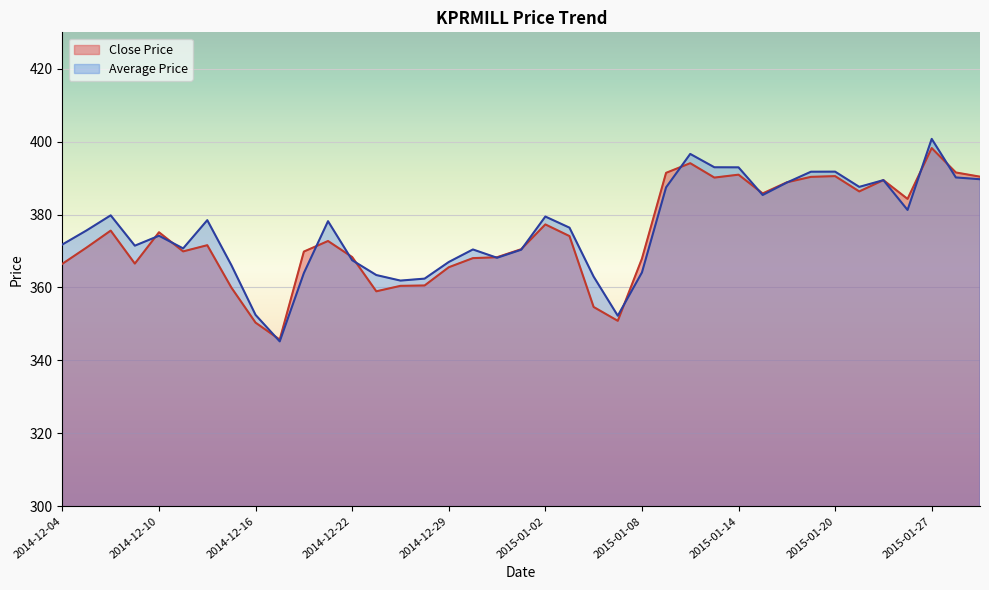

Reading left to right, transcribe all the data shown in this chart.

Close Price: 2014-12-04=366.5	2014-12-05=370.9	2014-12-08=375.6	2014-12-09=366.6	2014-12-10=375.1	2014-12-11=369.9	2014-12-12=371.6	2014-12-15=359.9	2014-12-16=350.4	2014-12-17=345.7	2014-12-18=369.9	2014-12-19=372.8	2014-12-22=368.4	2014-12-23=358.9	2014-12-24=360.4	2014-12-26=360.6	2014-12-29=365.6	2014-12-30=368.1	2014-12-31=368.3	2015-01-01=370.5	2015-01-02=377.3	2015-01-05=374.1	2015-01-06=354.6	2015-01-07=350.9	2015-01-08=367.9	2015-01-09=391.4	2015-01-12=394.1	2015-01-13=390.1	2015-01-14=390.9	2015-01-15=385.8	2015-01-16=388.9	2015-01-19=390.4	2015-01-20=390.6	2015-01-21=386.4	2015-01-22=389.4	2015-01-23=384.3	2015-01-27=398.2	2015-01-28=391.6	2015-01-29=390.4
Average Price: 2014-12-04=371.8	2014-12-05=375.6	2014-12-08=379.8	2014-12-09=371.5	2014-12-10=374.2	2014-12-11=370.7	2014-12-12=378.5	2014-12-15=366.1	2014-12-16=352.5	2014-12-17=345.2	2014-12-18=364.0	2014-12-19=378.2	2014-12-22=367.5	2014-12-23=363.4	2014-12-24=361.9	2014-12-26=362.4	2014-12-29=367.0	2014-12-30=370.4	2014-12-31=368.1	2015-01-01=370.4	2015-01-02=379.5	2015-01-05=376.4	2015-01-06=363.0	2015-01-07=352.2	2015-01-08=364.1	2015-01-09=387.5	2015-01-12=396.6	2015-01-13=393.0	2015-01-14=393.0	2015-01-15=385.4	2015-01-16=388.8	2015-01-19=391.8	2015-01-20=391.8	2015-01-21=387.6	2015-01-22=389.4	2015-01-23=381.3	2015-01-27=400.8	2015-01-28=390.2	2015-01-29=389.7